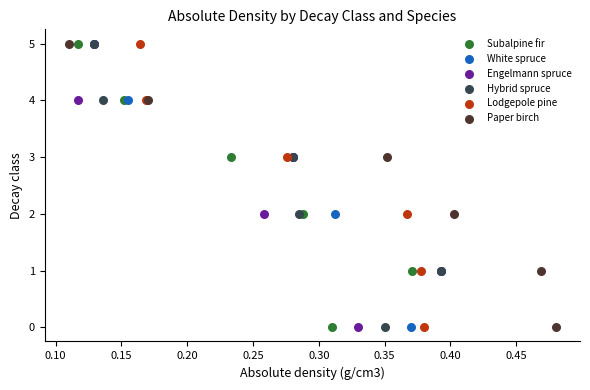

What are all the series names shown in the legend?

Subalpine fir, White spruce, Engelmann spruce, Hybrid spruce, Lodgepole pine, Paper birch